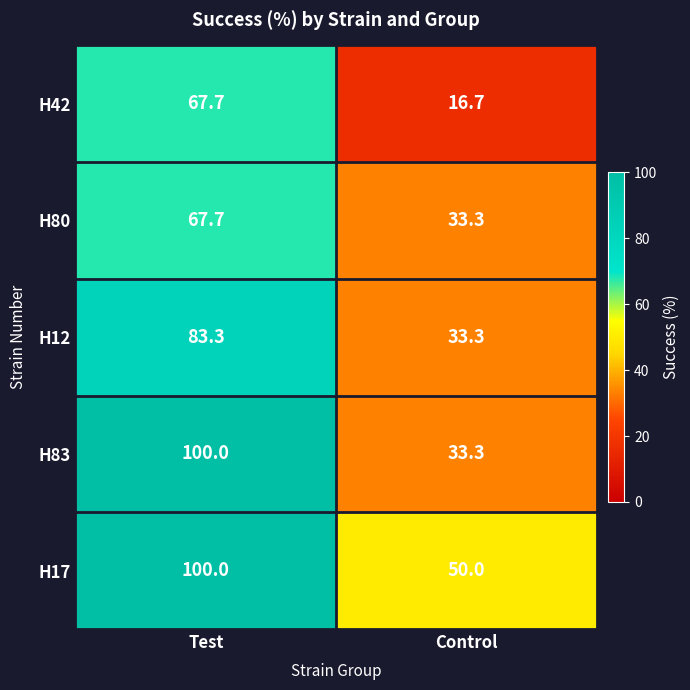

Count the number of data series in this chart.

5